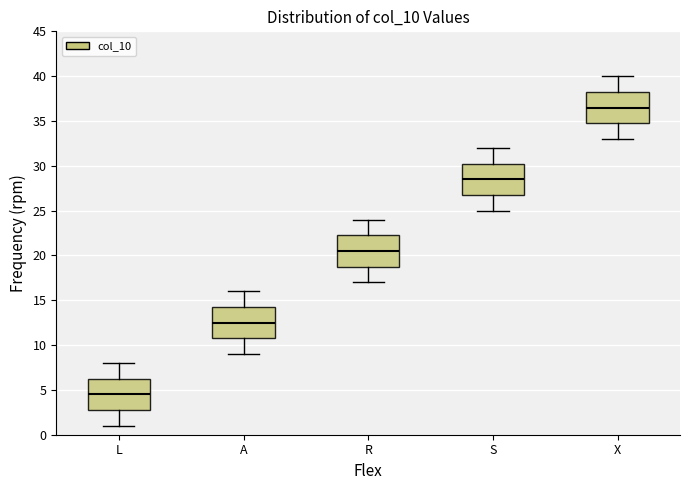

Reading left to right, transcribe this box plot: for each box, give where its median line is, the range the box spans, and where its two whiskers end, as read against the y-axis. The values are not printed on the chart, so give them approximately, as read against the axis.

L: median 4.5, box 3.0 to 6.5, whiskers 1.0 to 8.0
A: median 12.5, box 11.0 to 14.5, whiskers 9.0 to 16.0
R: median 20.5, box 19.0 to 22.5, whiskers 17.0 to 24.0
S: median 28.5, box 27.0 to 30.5, whiskers 25.0 to 32.0
X: median 36.5, box 35.0 to 38.5, whiskers 33.0 to 40.0